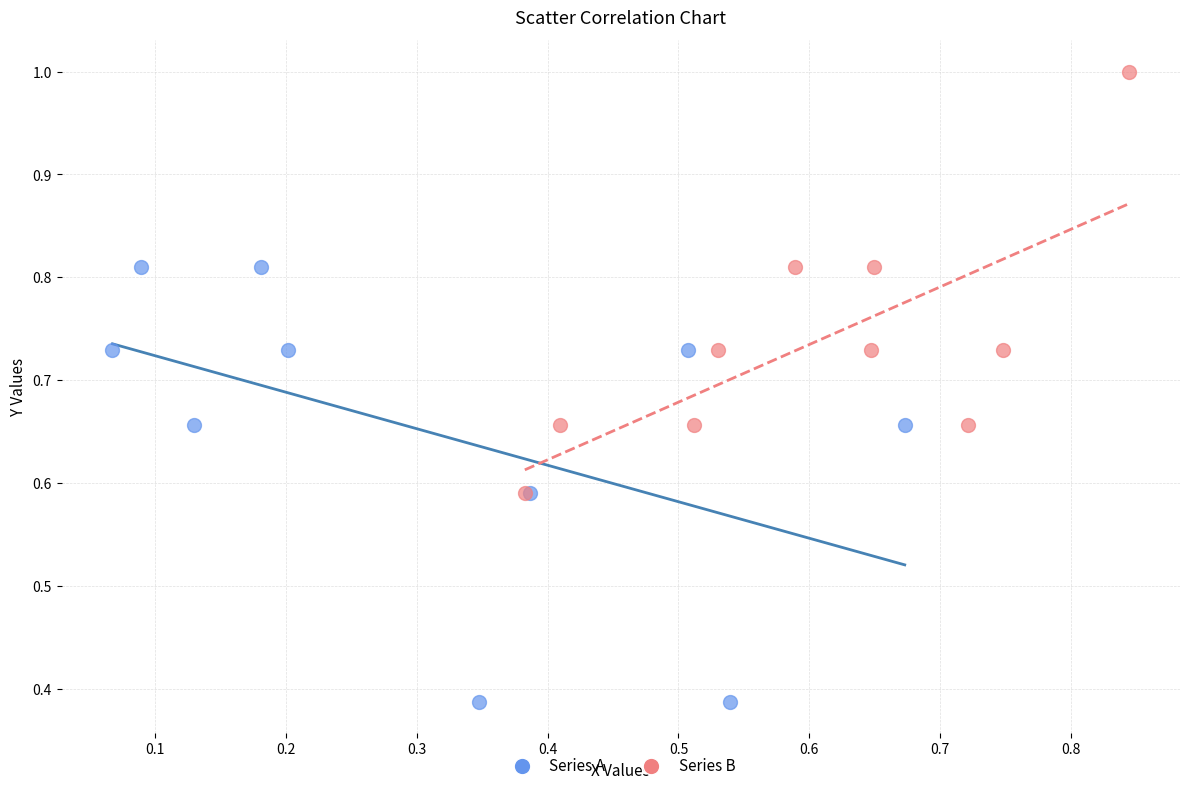

Which series reaches the minimum Y coordinate?

Series A